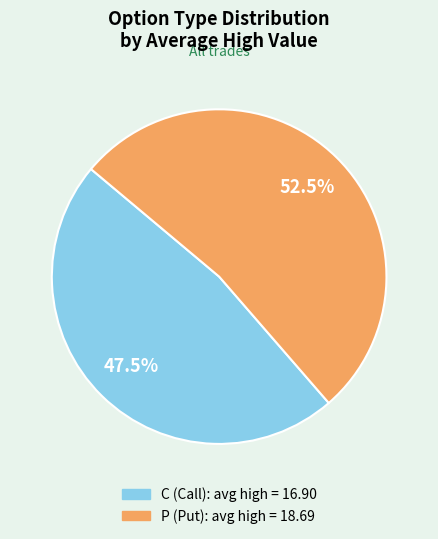

How much of the chart is everything except C?

52.5%